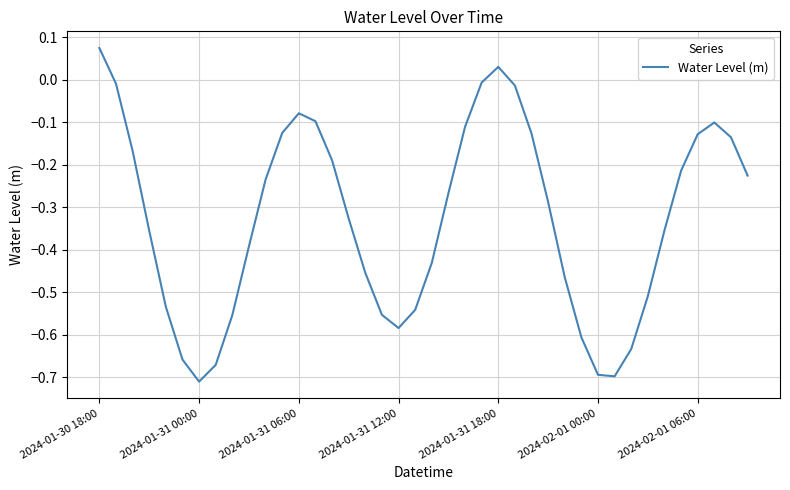

What is the difference between the maximum and minimum values?

0.8